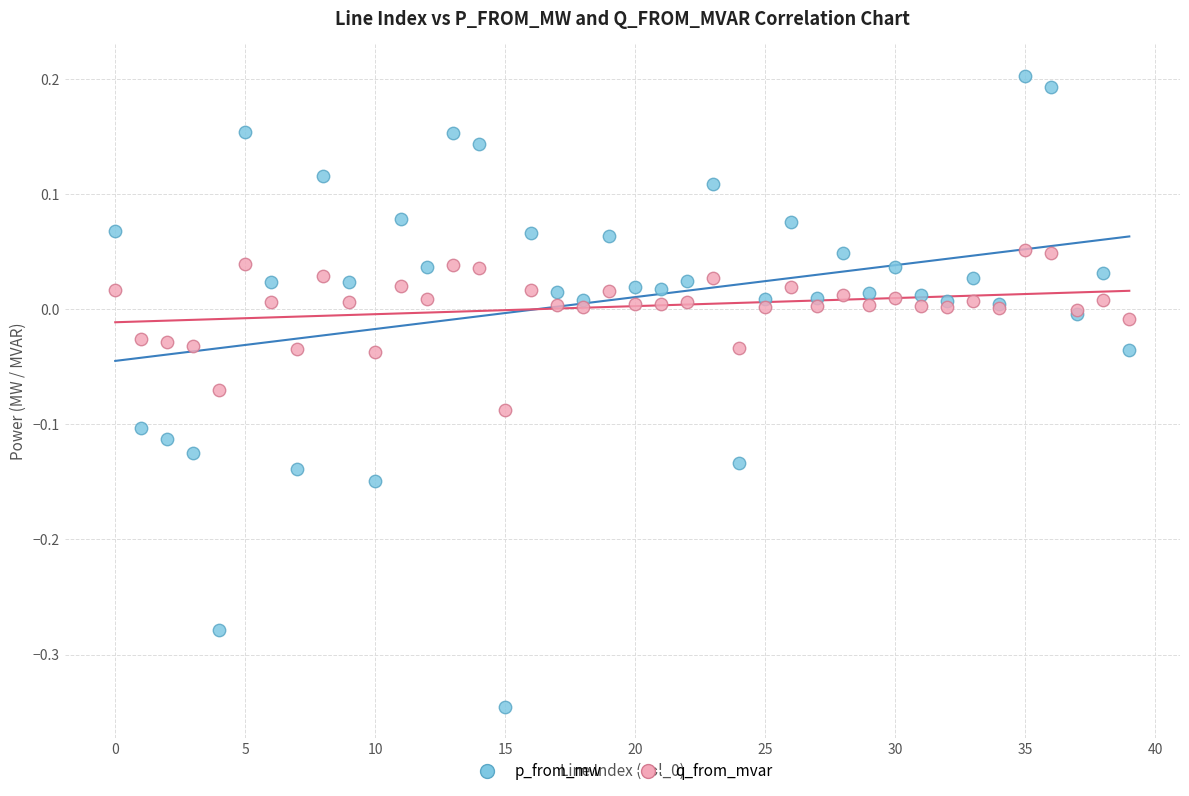

Which series reaches the maximum Y coordinate?

p_from_mw